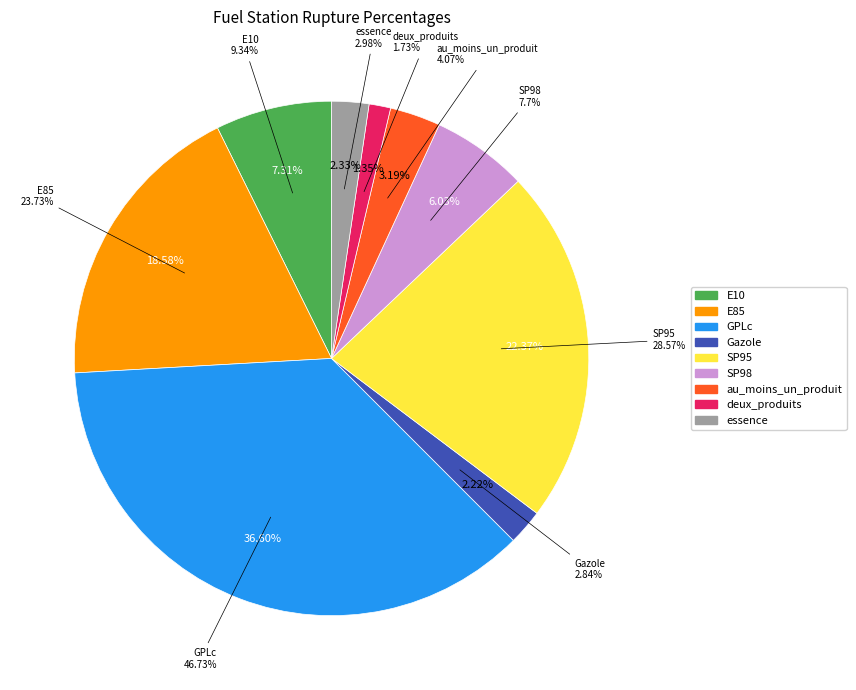

Combined, what portion of the pie is deux_produits and Gazole?

3.6%